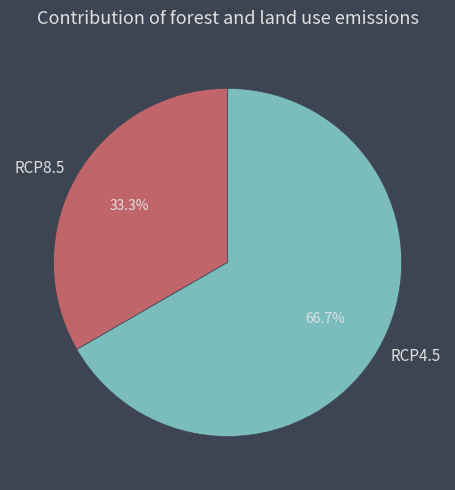

Which category has the smallest portion of the pie?

RCP8.5